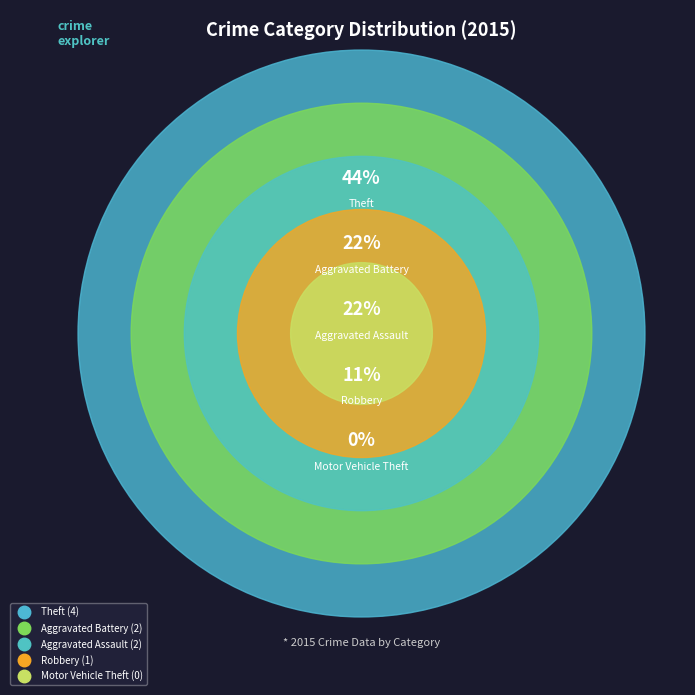

What is the largest slice in the pie chart?

Theft